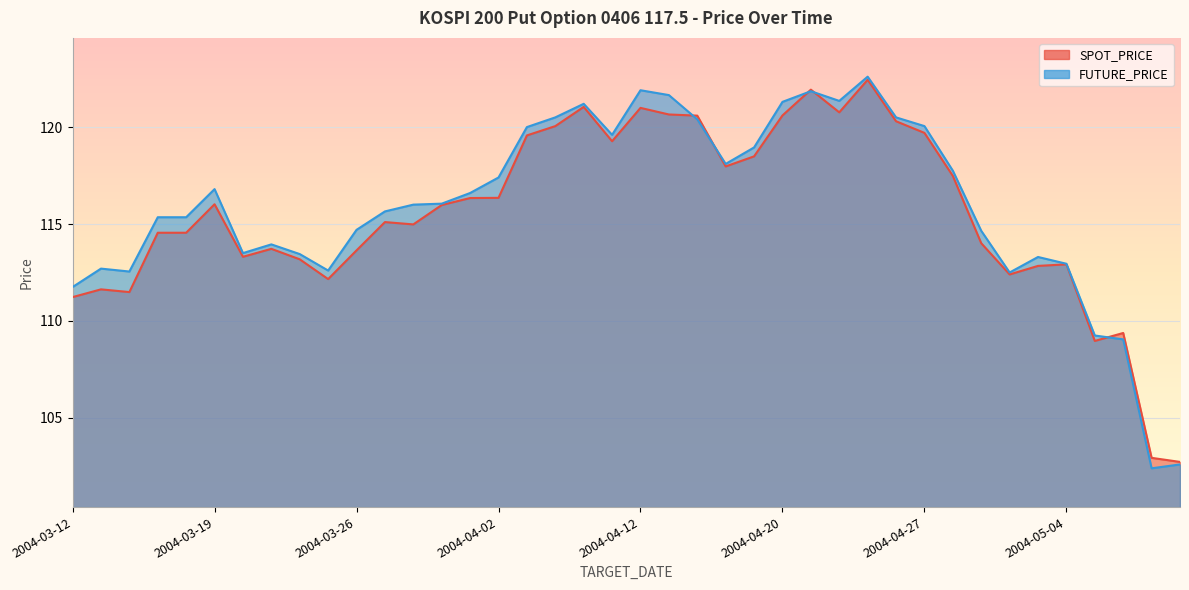

What is the value of the SPOT_PRICE point at the 22nd from the left?

120.7